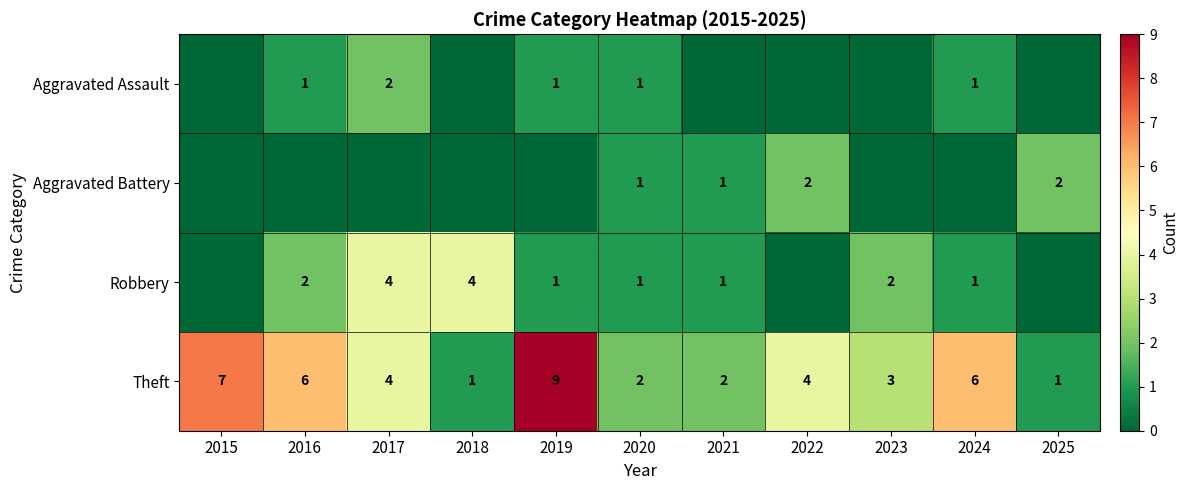

The value of Theft at 2019 is 14. True or false?

False